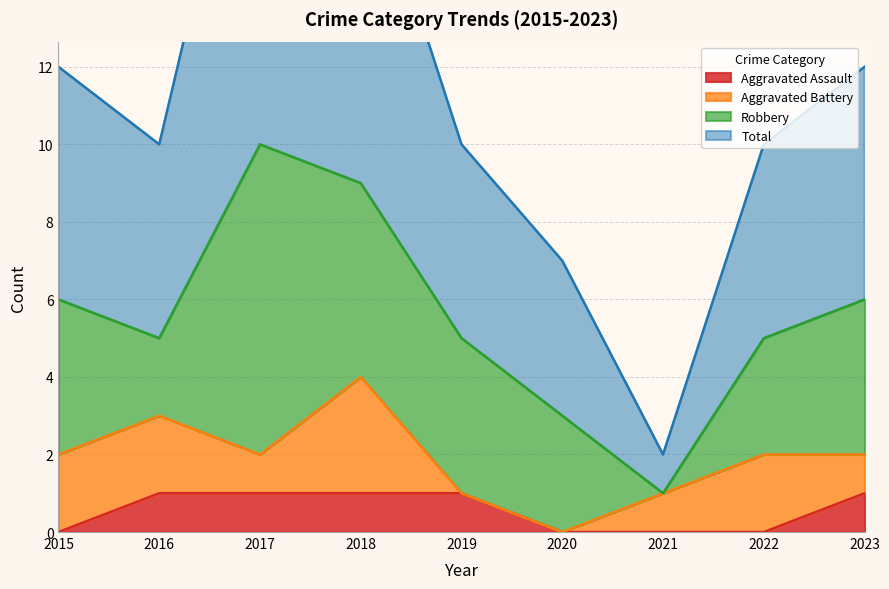

True or false: Total and Aggravated Assault cross at least once.

False